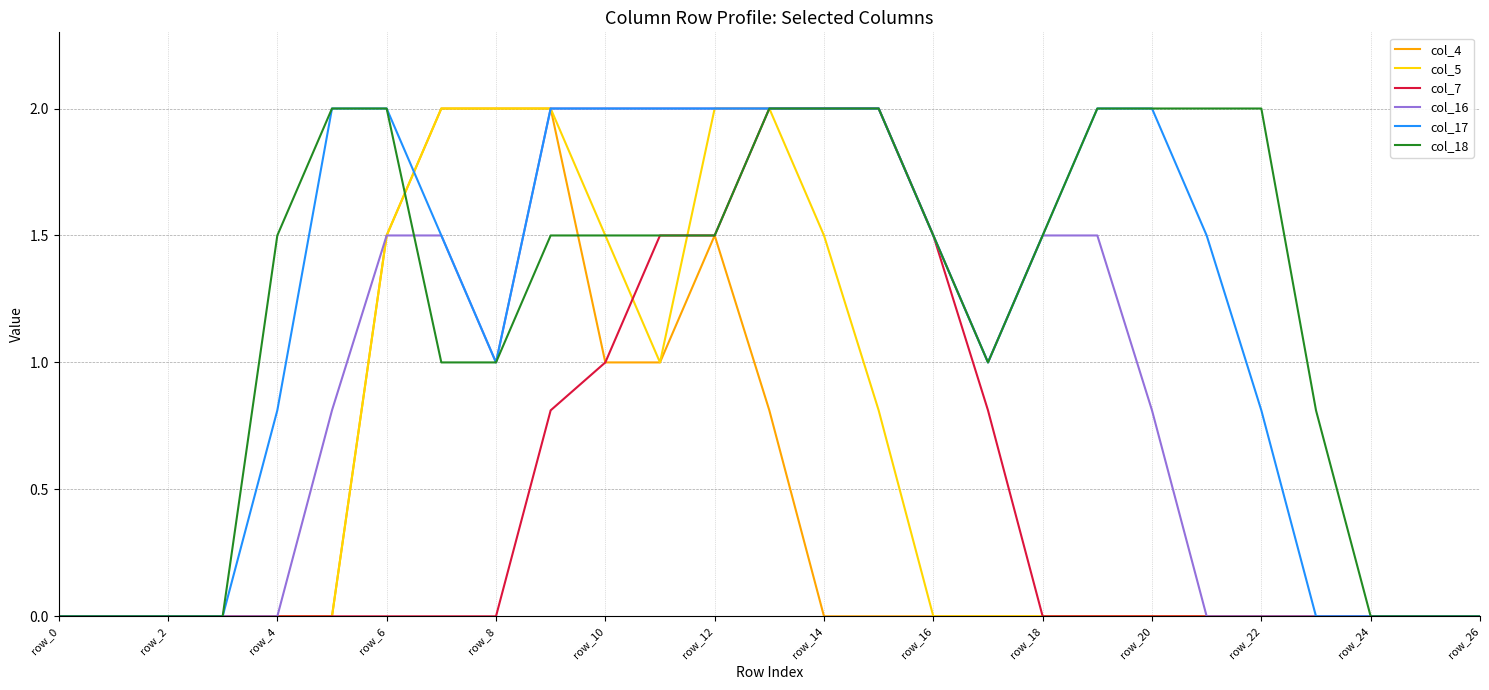

What is the maximum value for col_17?

2.0